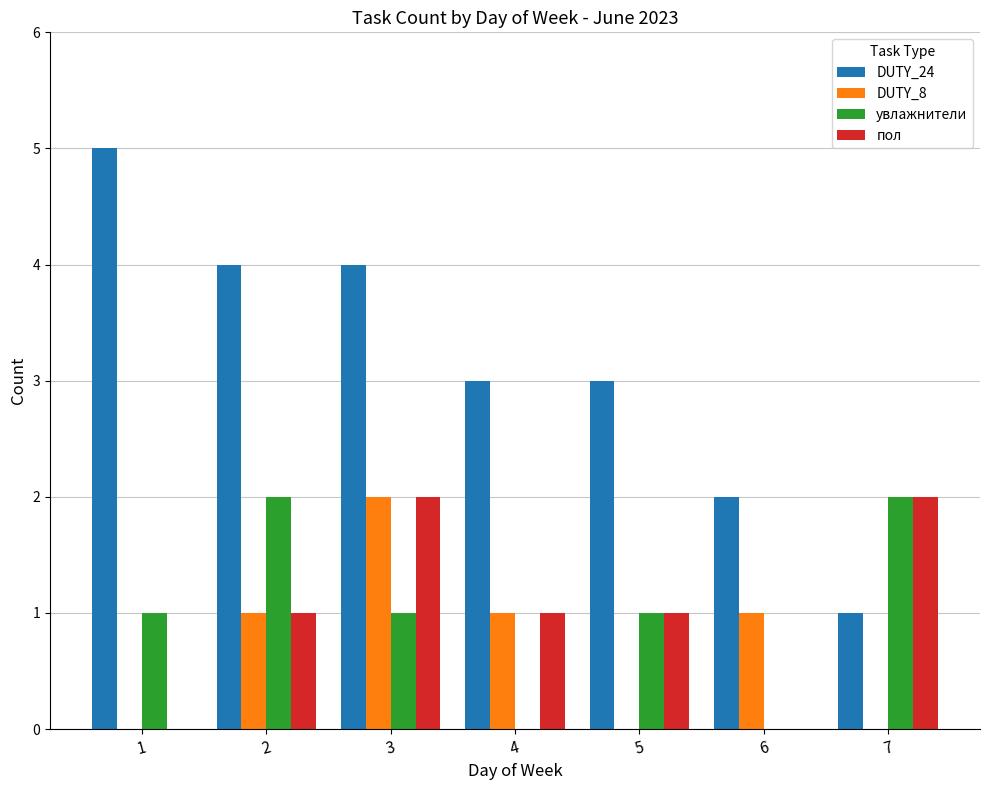

How many groups of bars are there?

7